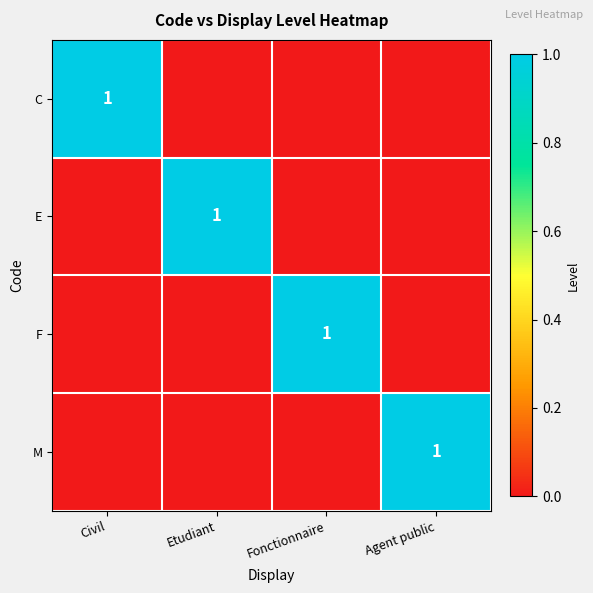

The value of C at Civil is 1. True or false?

True